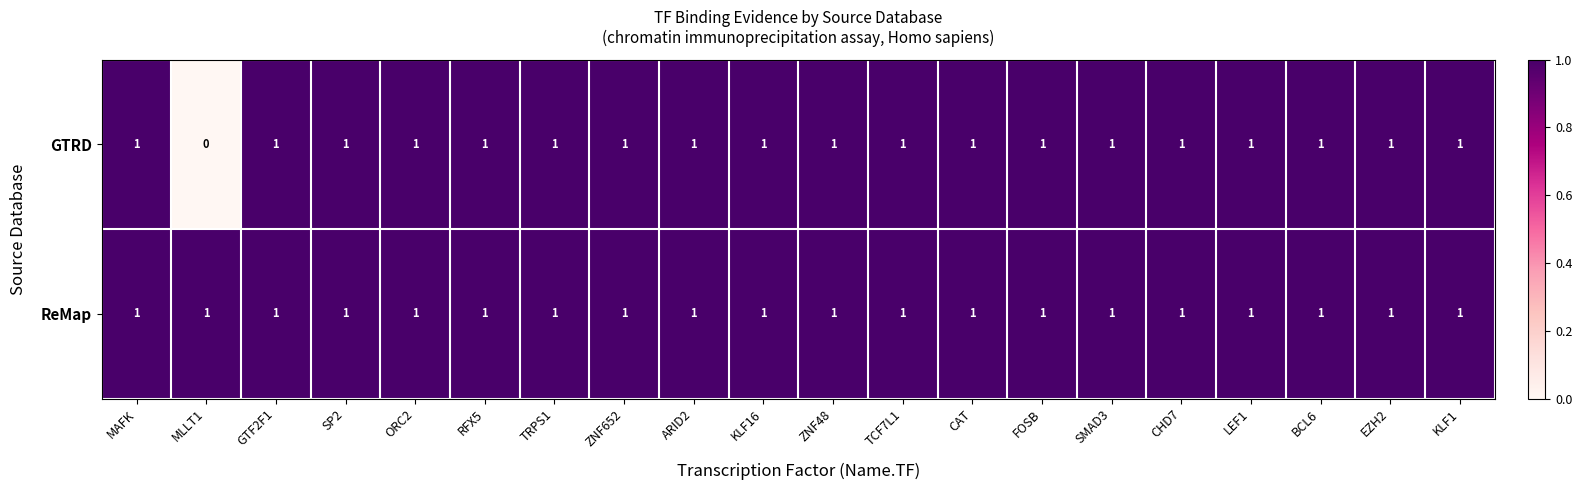

At how many categories does at least one series exceed 0?

20